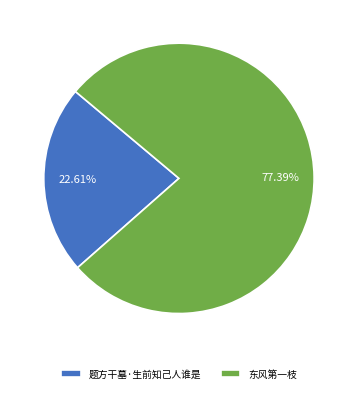

Approximately how many times larger is the value at 东风第一枝 compared to 题方干墓·生前知己人谁是?

3.4